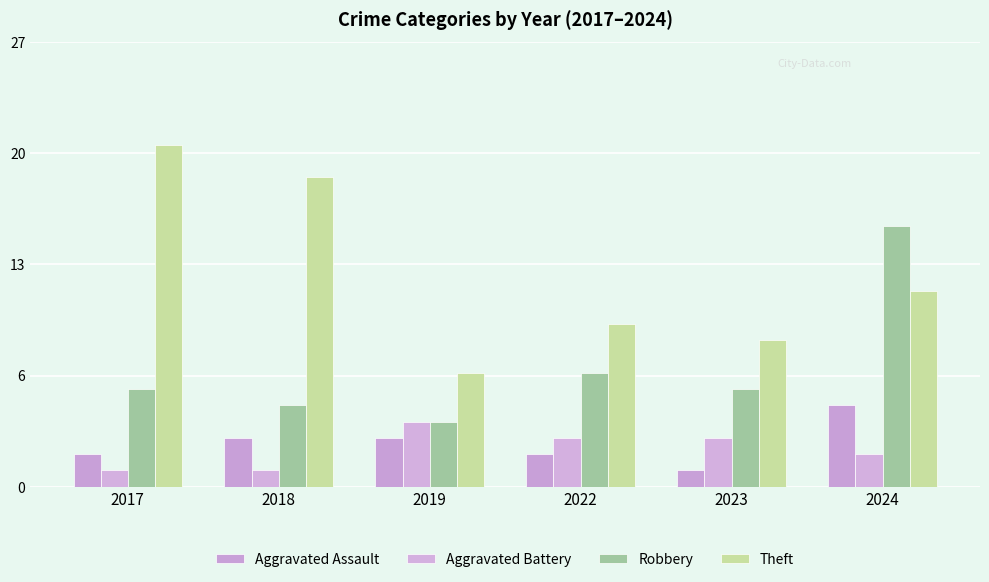

Are the bars horizontal?

No